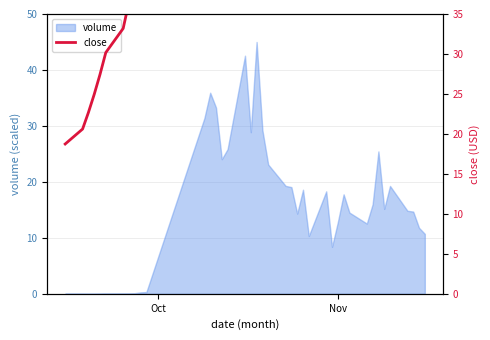

How many lines are shown in the chart?

1